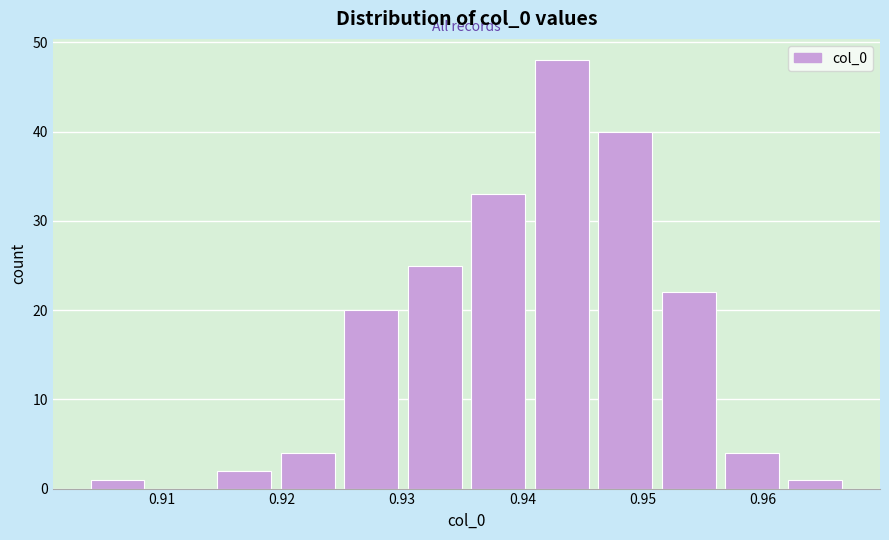

Which range on the x-axis has the tallest bar?

0.941 to 0.946